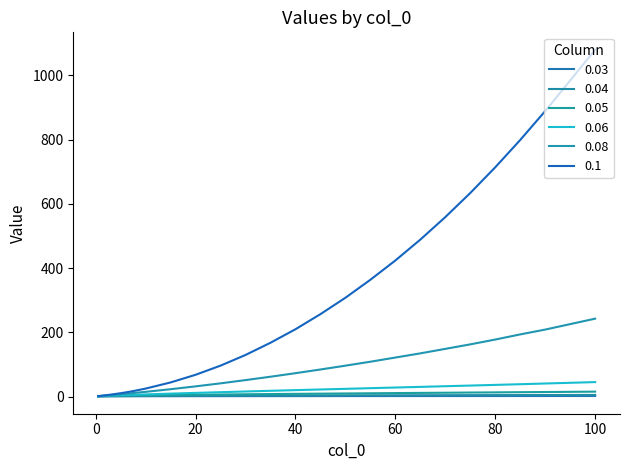

Does the chart display data point markers on the line(s)?

No